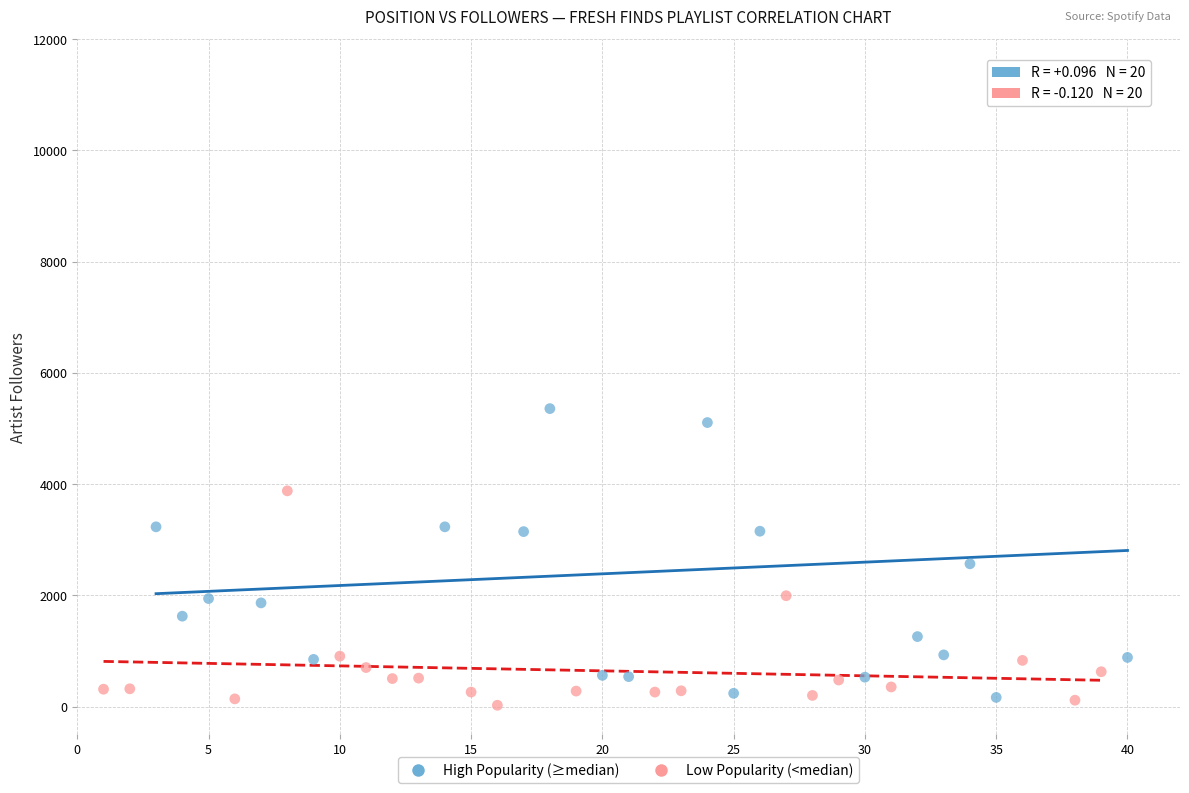

Which series reaches the maximum Y coordinate?

High Popularity (≥median)